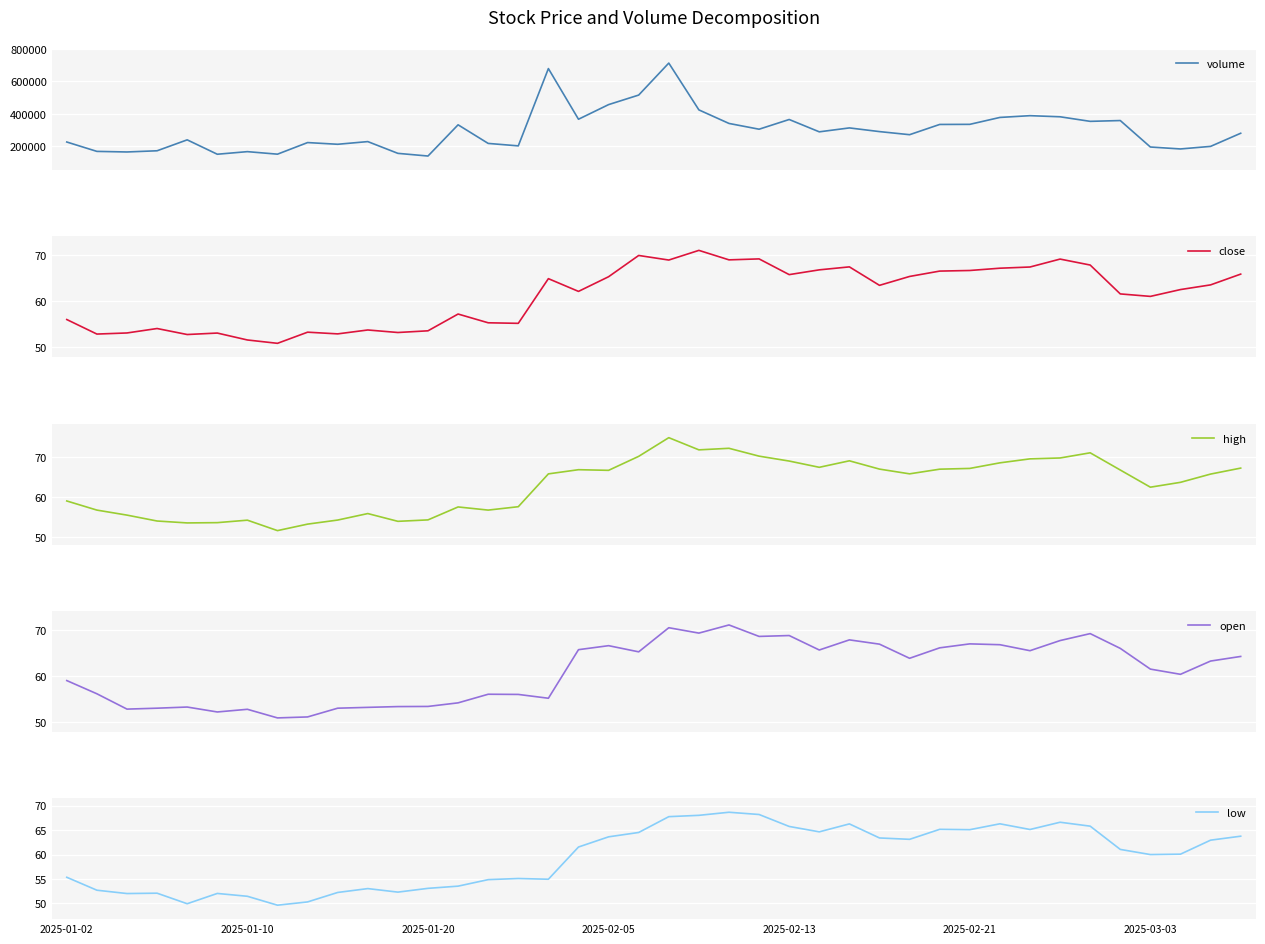

Is it true that open equals 81.8 at 14?

False